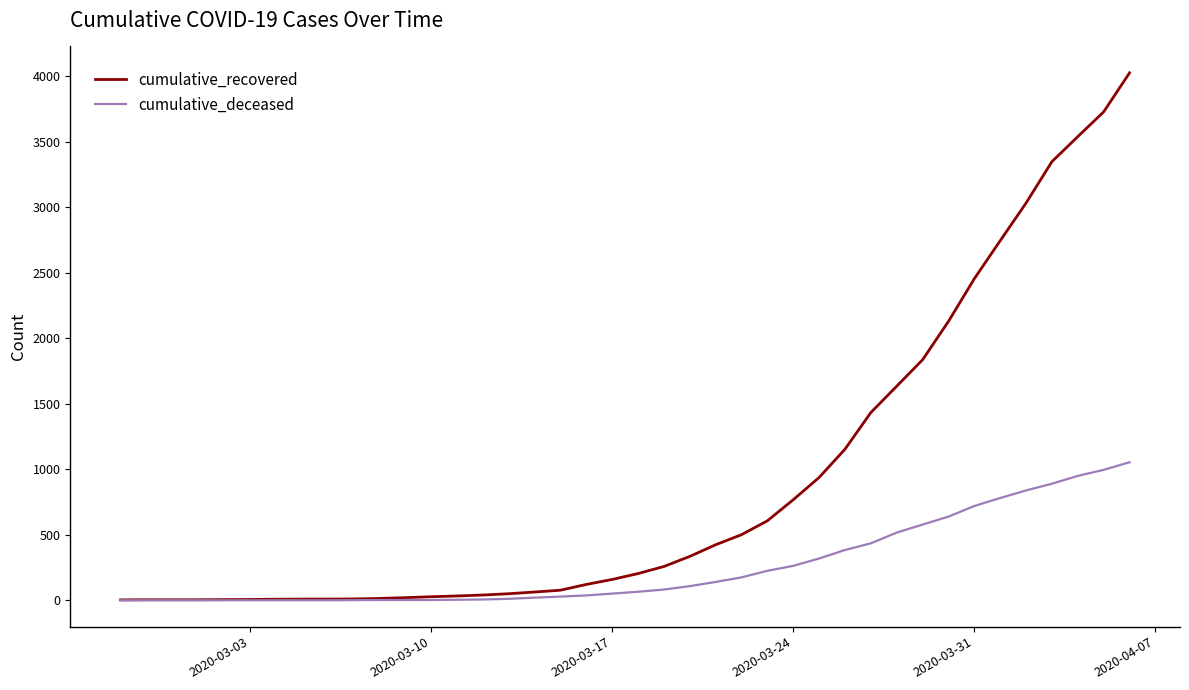

Rank the series by their maximum value, from highest to lowest.

cumulative_recovered, cumulative_deceased